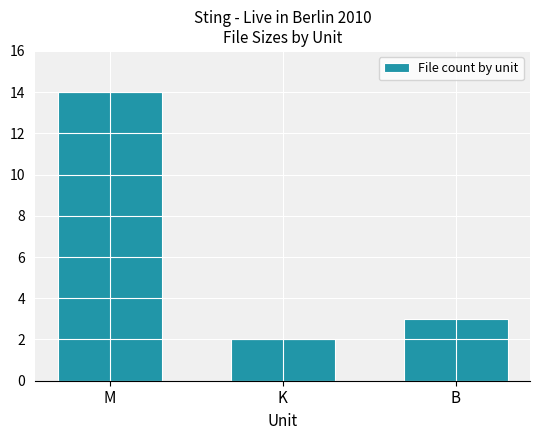

How many bars are there in total?

3